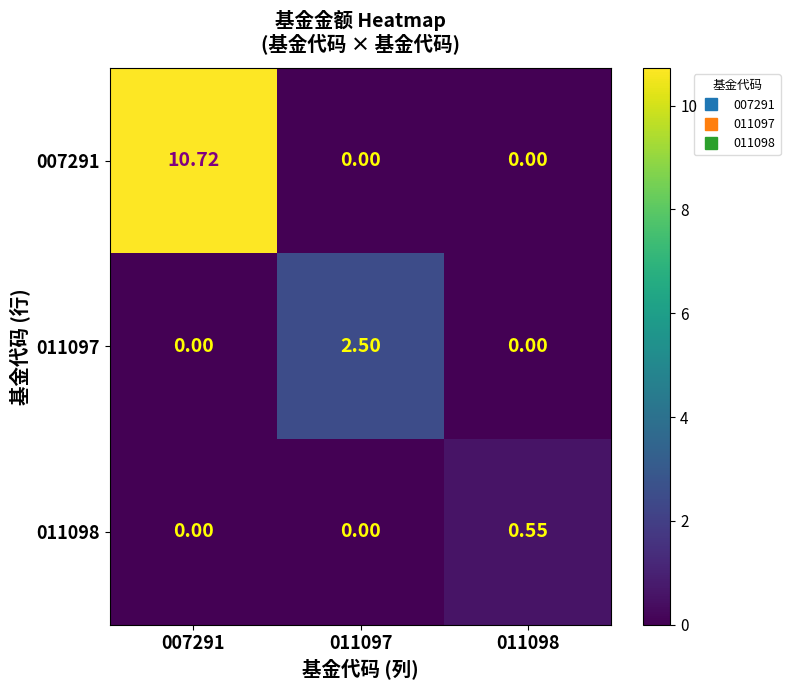

Rank the series at 007291 from highest to lowest value.

007291, 011097, 011098